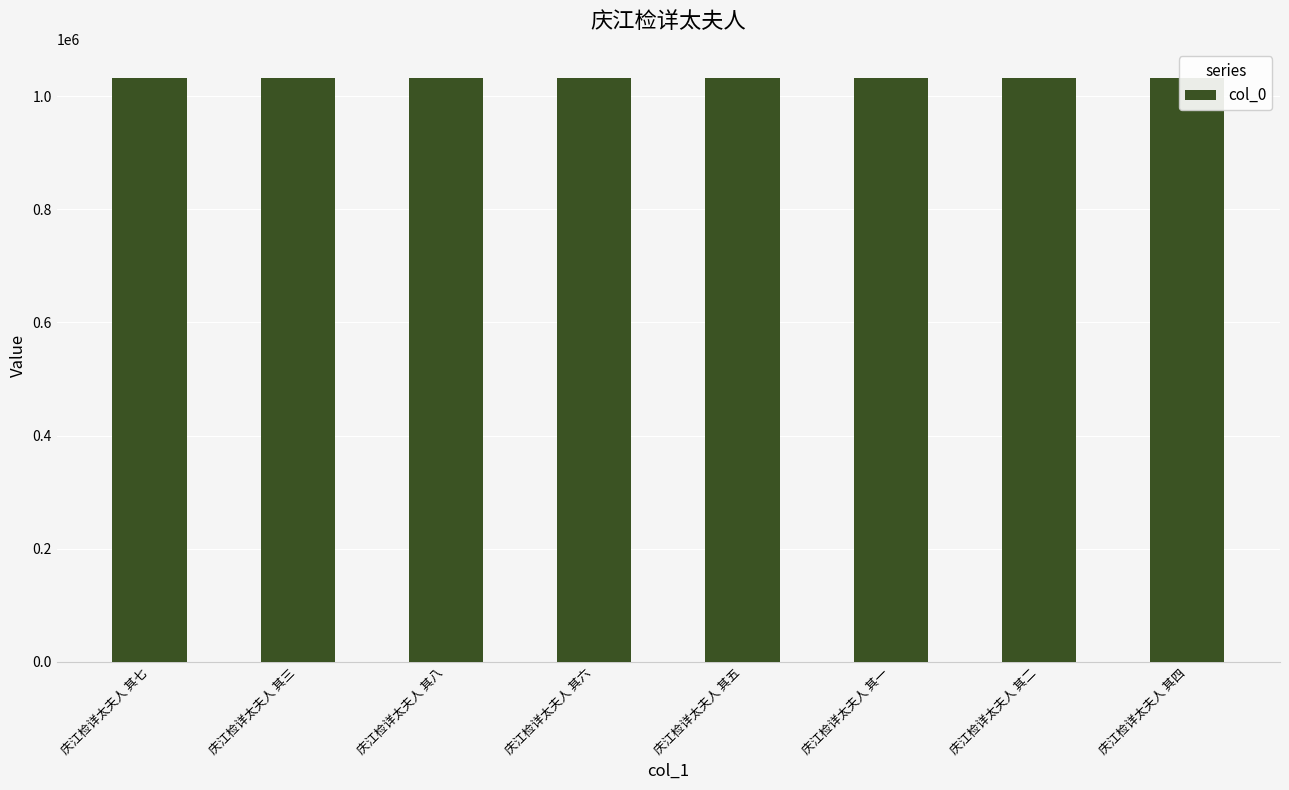

The value at 庆江检详太夫人 其八 is 1500647. True or false?

False